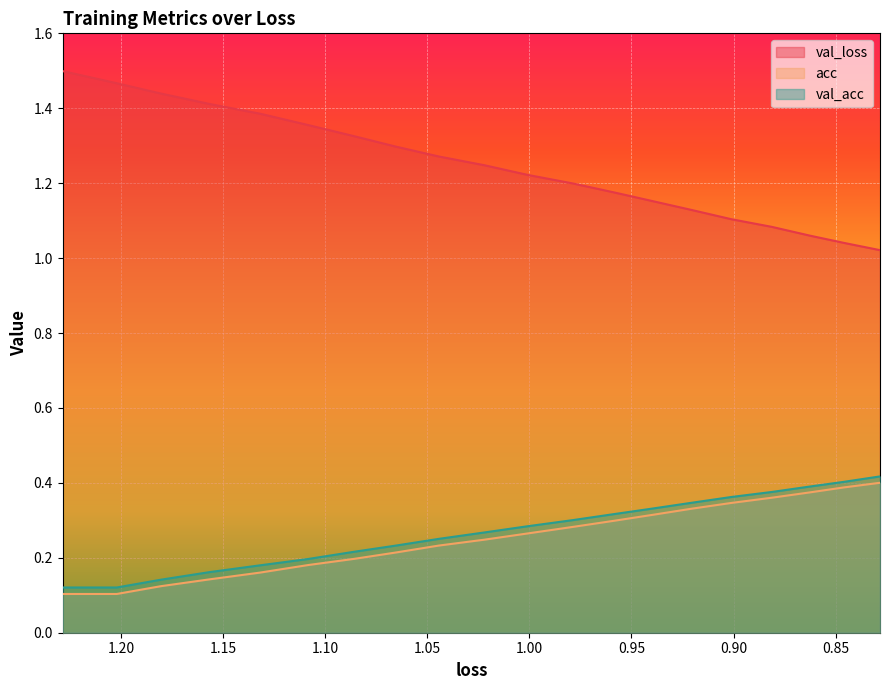

Reading left to right, transcribe all the data shown in this chart.

val_loss: 1.5	1.5	1.4	1.4	1.4	1.4	1.3	1.3	1.3	1.2	1.2	1.2	1.2	1.2	1.1	1.1	1.1	1.1	1.0	1.0
acc: 0.1	0.1	0.1	0.1	0.2	0.2	0.2	0.2	0.2	0.2	0.3	0.3	0.3	0.3	0.3	0.3	0.4	0.4	0.4	0.4
val_acc: 0.1	0.1	0.1	0.2	0.2	0.2	0.2	0.2	0.3	0.3	0.3	0.3	0.3	0.3	0.3	0.4	0.4	0.4	0.4	0.4